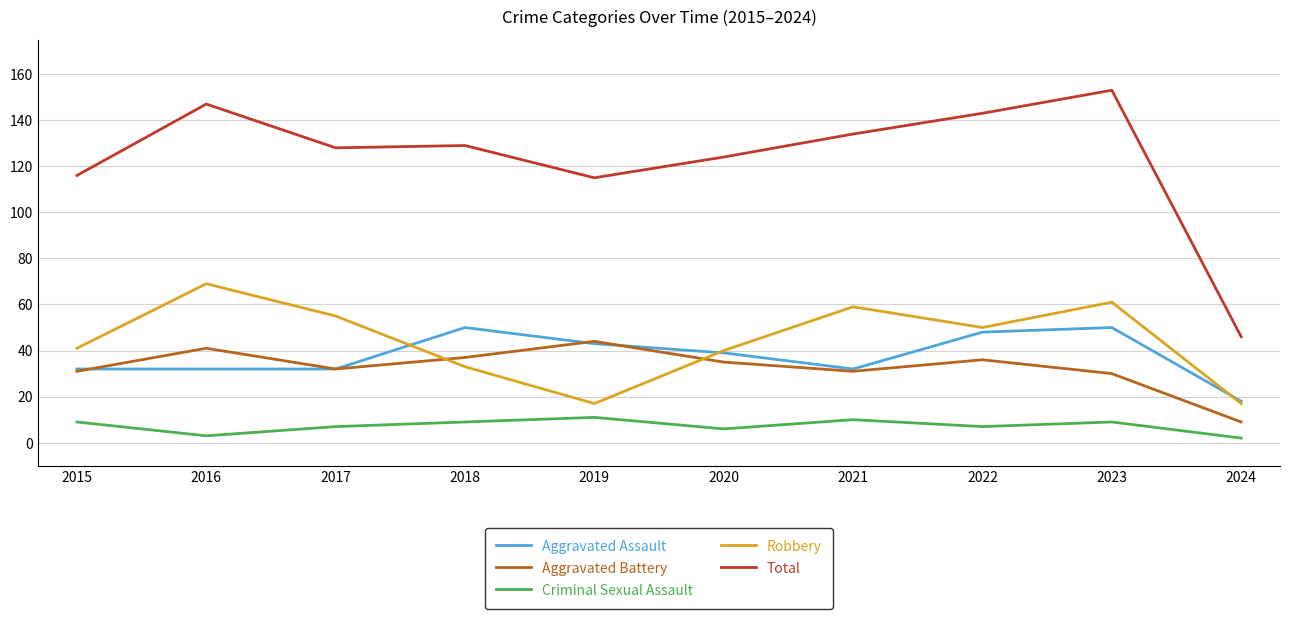

Is this an area chart (filled region under the line)?

No